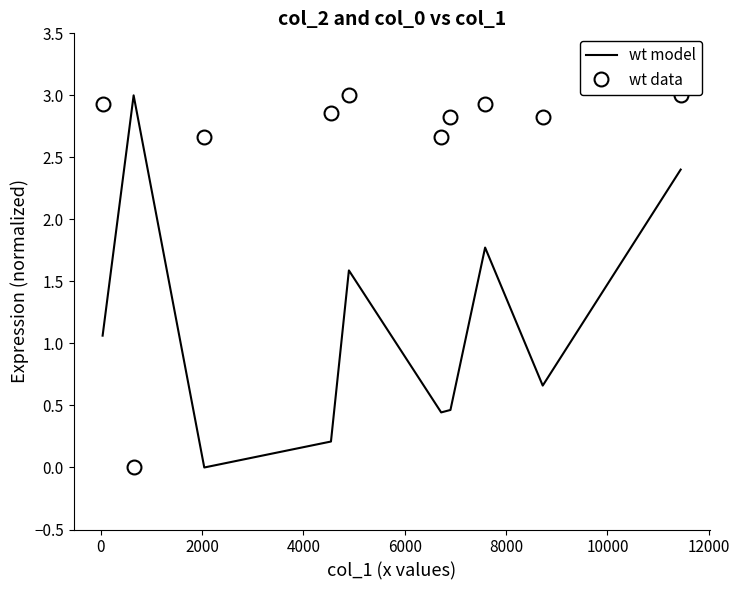

After their last crossing, which series has the higher values: wt model or wt data?

wt data